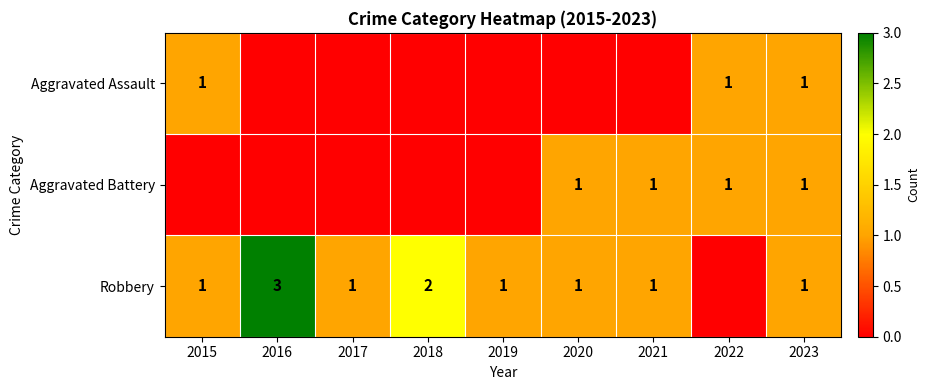

The Robbery series shows 1 at 2016. True or false?

False